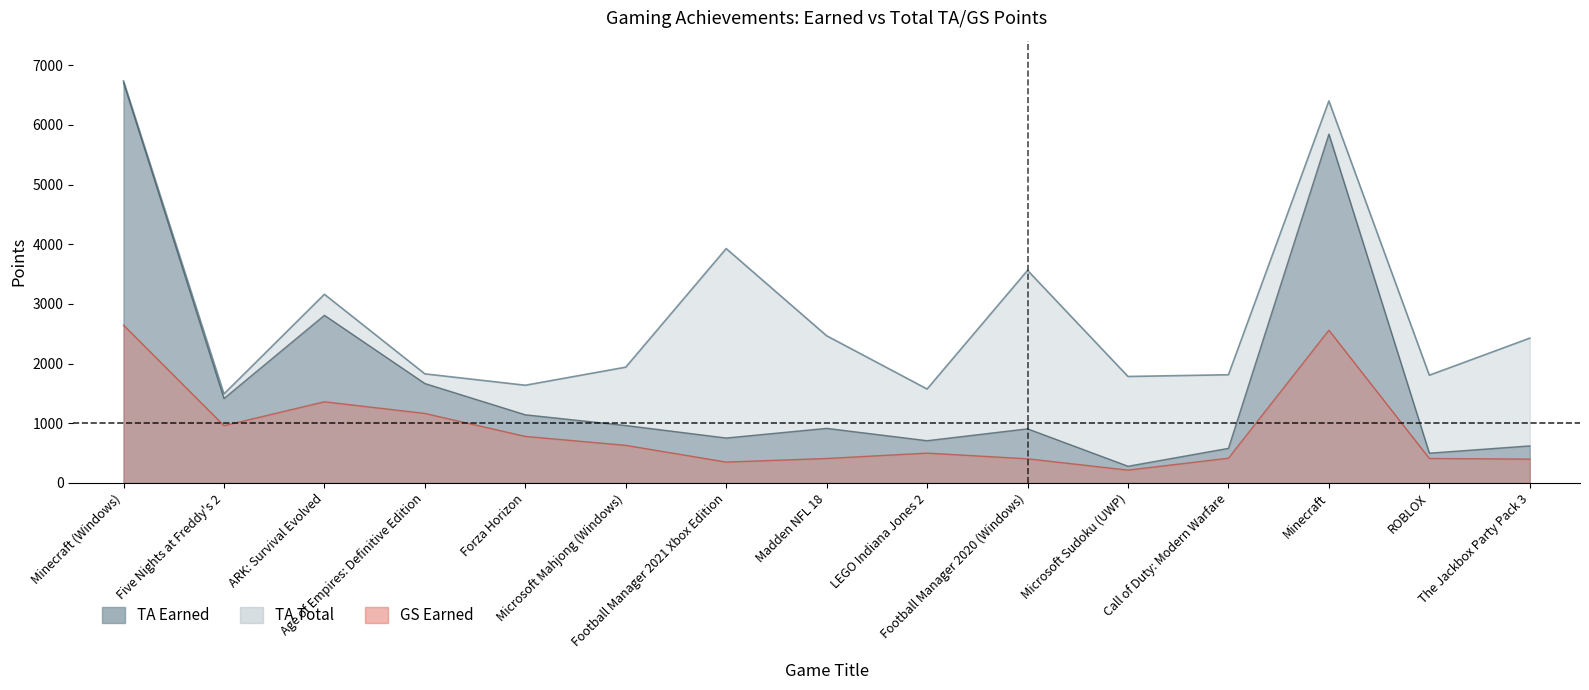

What is the sum of the GS Earned values at Football Manager 2021 Xbox Edition and Madden NFL 18?

760